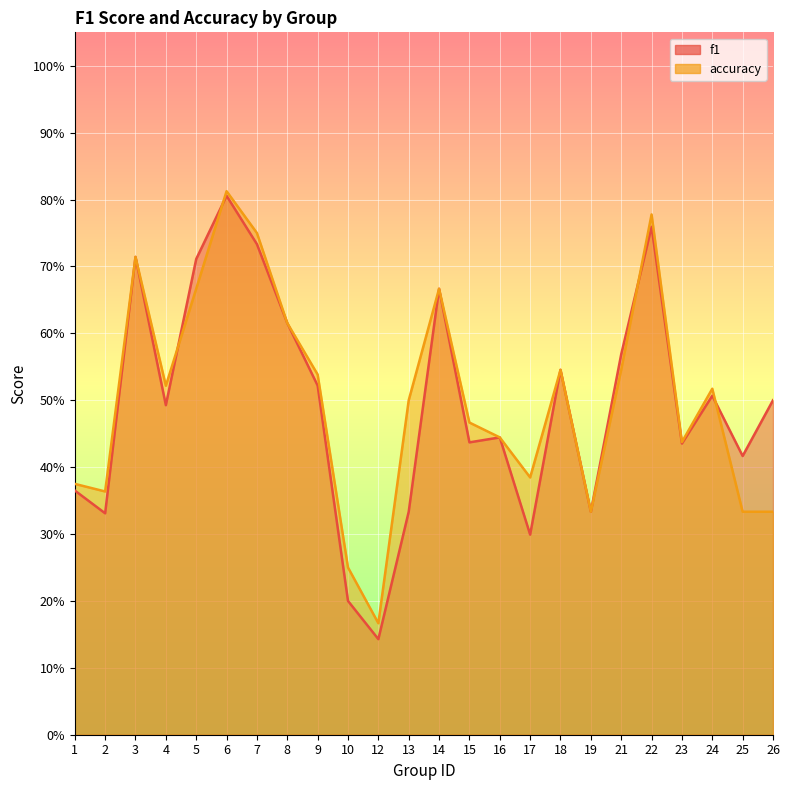

How many lines are shown in the chart?

2